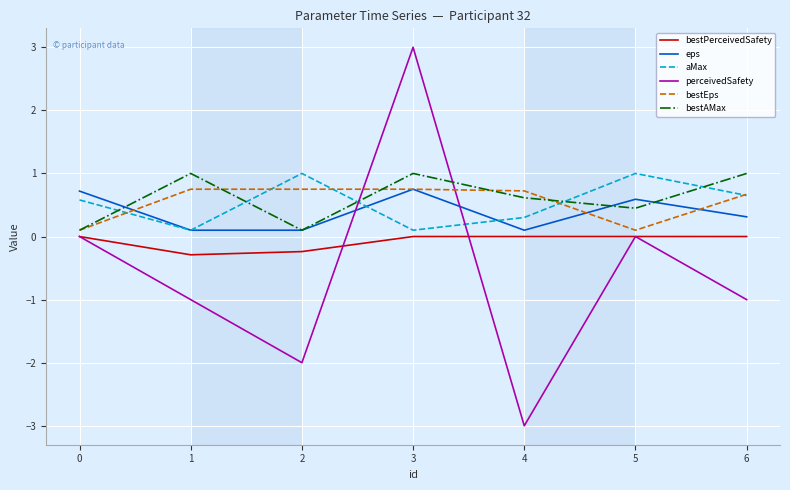

Is it true that bestPerceivedSafety equals 0.0 at 4?

True